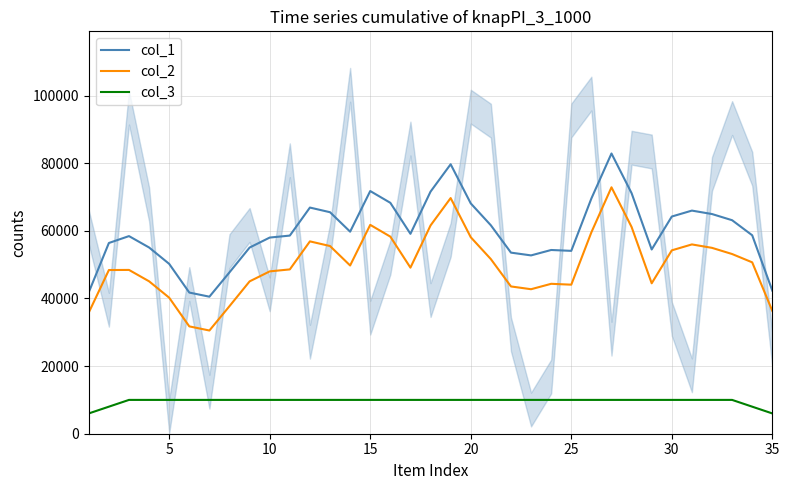

True or false: col_2 and col_1 intersect in this chart.

False